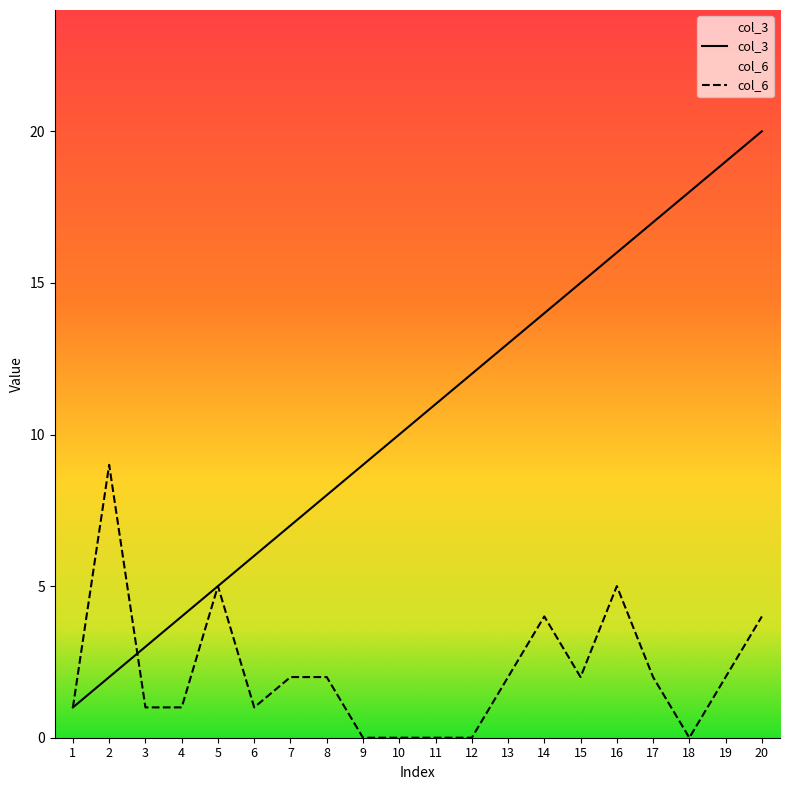

Does the chart have visible grid lines?

No